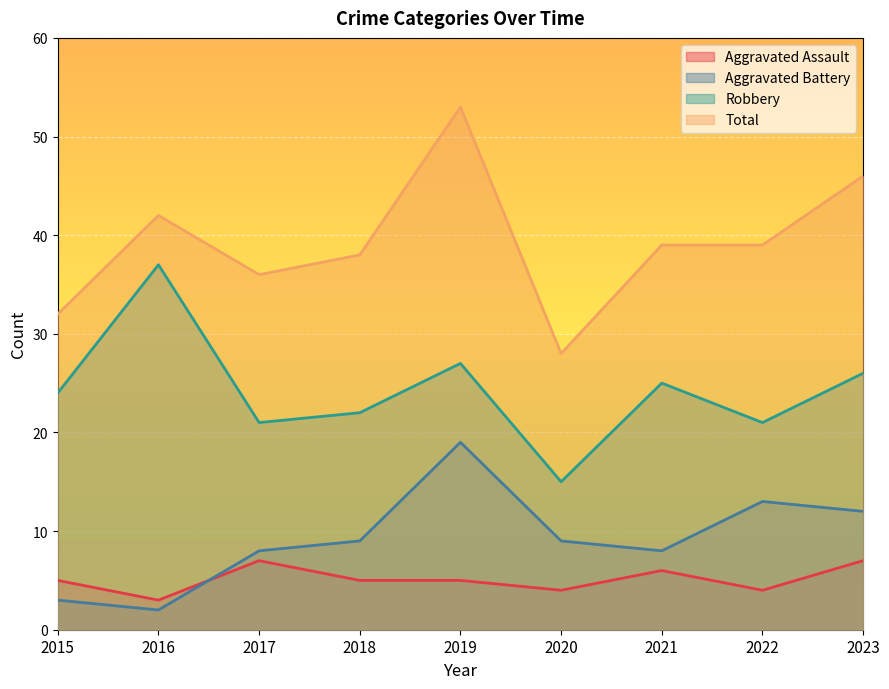

List the labels in order of Total value, largest first.

2019, 2023, 2016, 2021, 2022, 2018, 2017, 2015, 2020